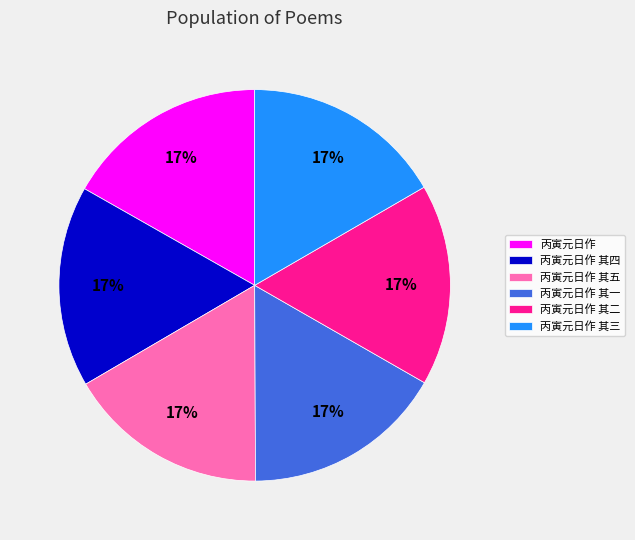

Do 丙寅元日作 and 丙寅元日作 其四 together represent more than half of the pie?

No